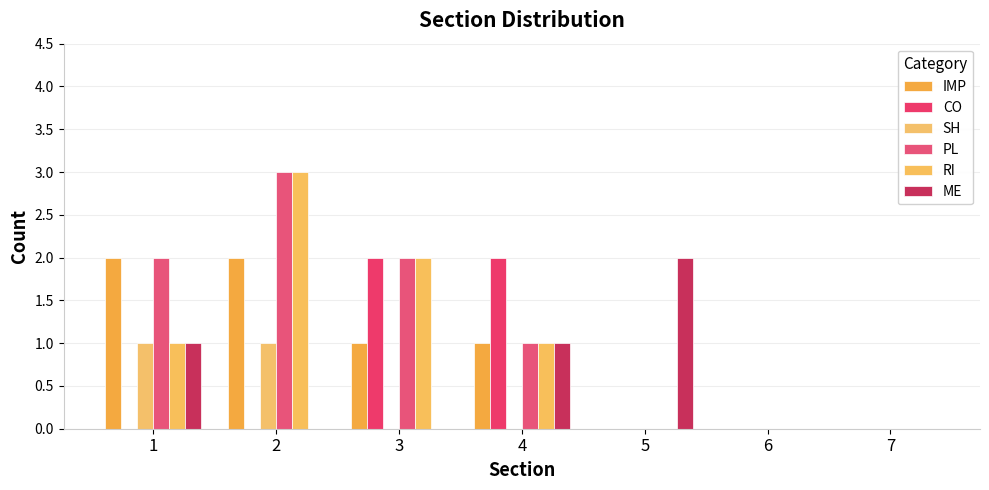

Reading left to right, what are all the values shown in this chart?

IMP: 1=2	2=2	3=1	4=1	5=0	6=0	7=0
CO: 1=0	2=0	3=2	4=2	5=0	6=0	7=0
SH: 1=1	2=1	3=0	4=0	5=0	6=0	7=0
PL: 1=2	2=3	3=2	4=1	5=0	6=0	7=0
RI: 1=1	2=3	3=2	4=1	5=0	6=0	7=0
ME: 1=1	2=0	3=0	4=1	5=2	6=0	7=0